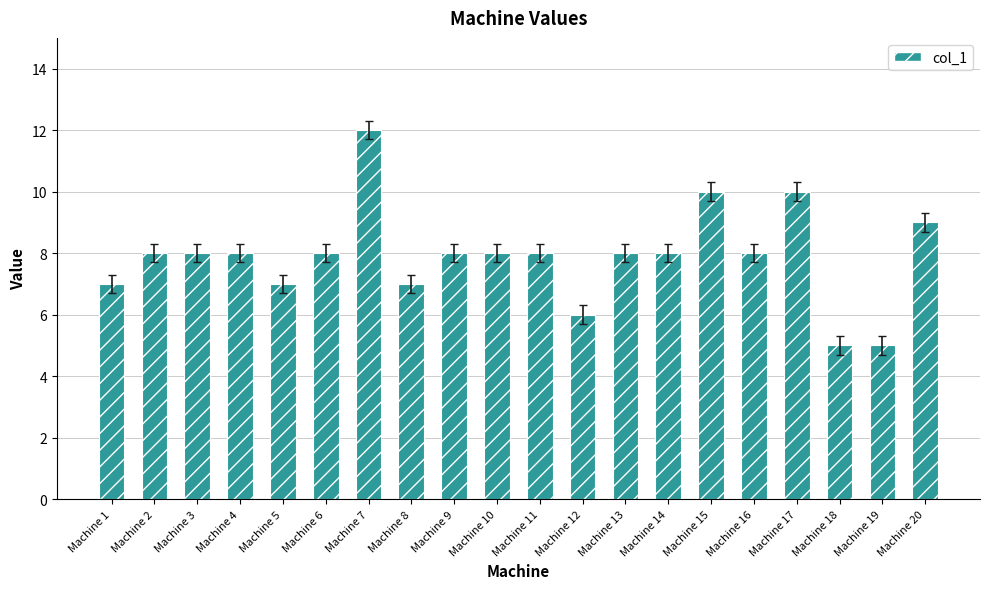

Which has a higher value, Machine 7 or Machine 6?

Machine 7